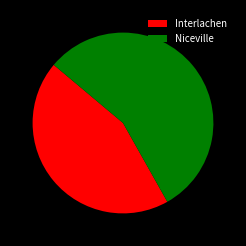

What is the smallest slice in the pie chart?

Interlachen